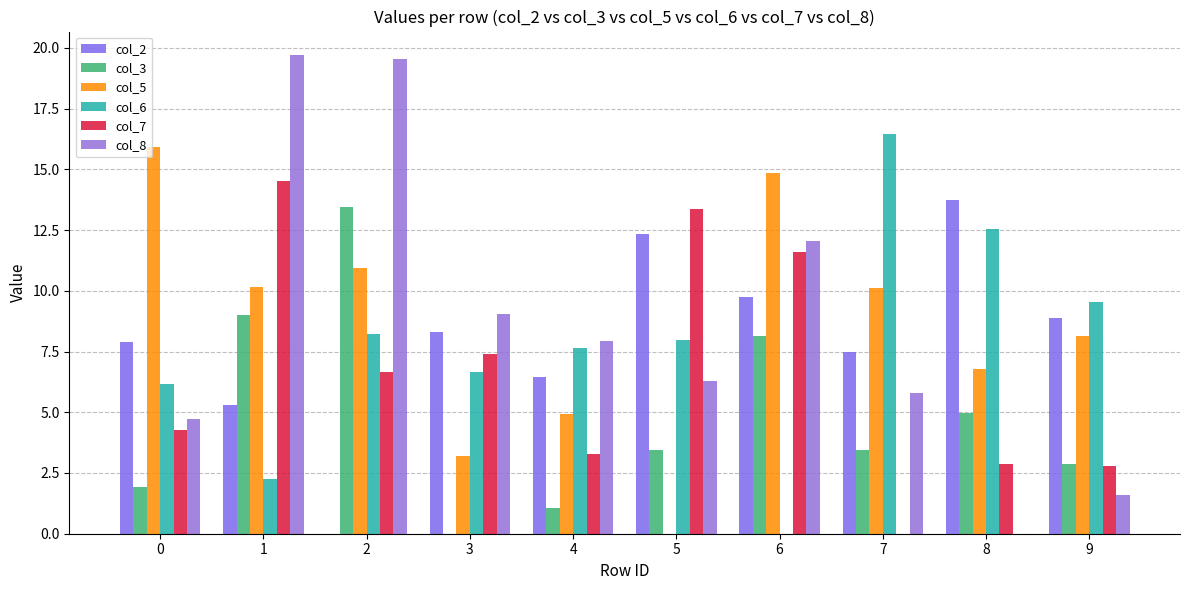

Are the bars grouped side by side (vs. stacked)?

Yes